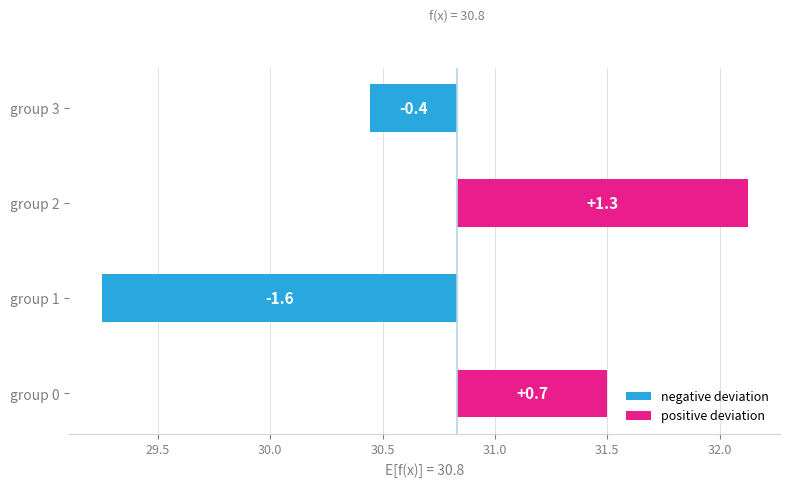

The negative deviation series shows -0.9 at group 1. True or false?

False